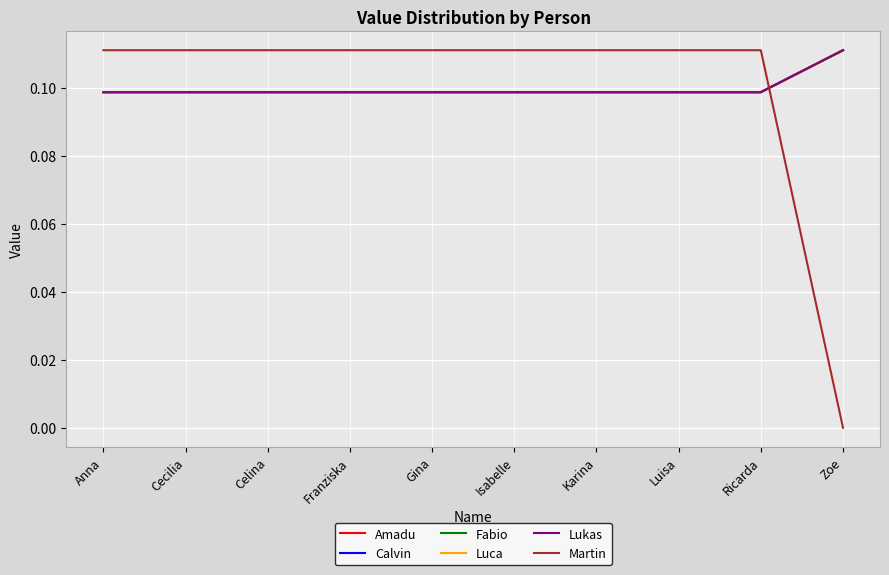

What is the total value across all series at Zoe?

0.6